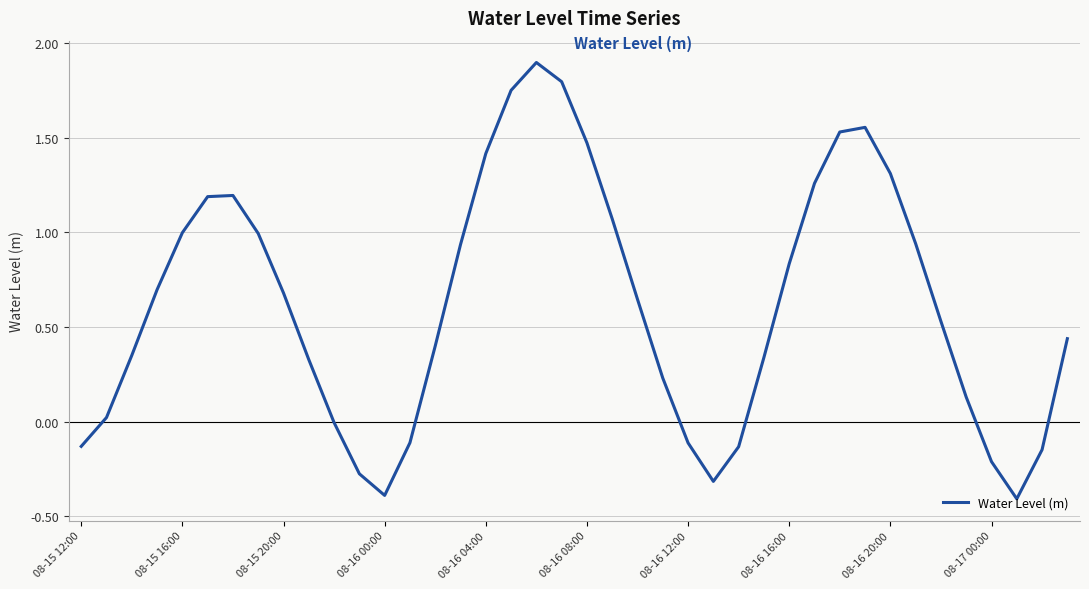

What is the maximum value shown in the chart?

1.9